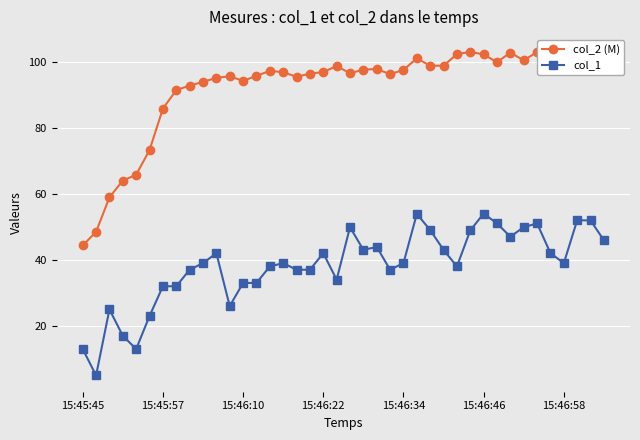

How many categories are shown in the chart?

40